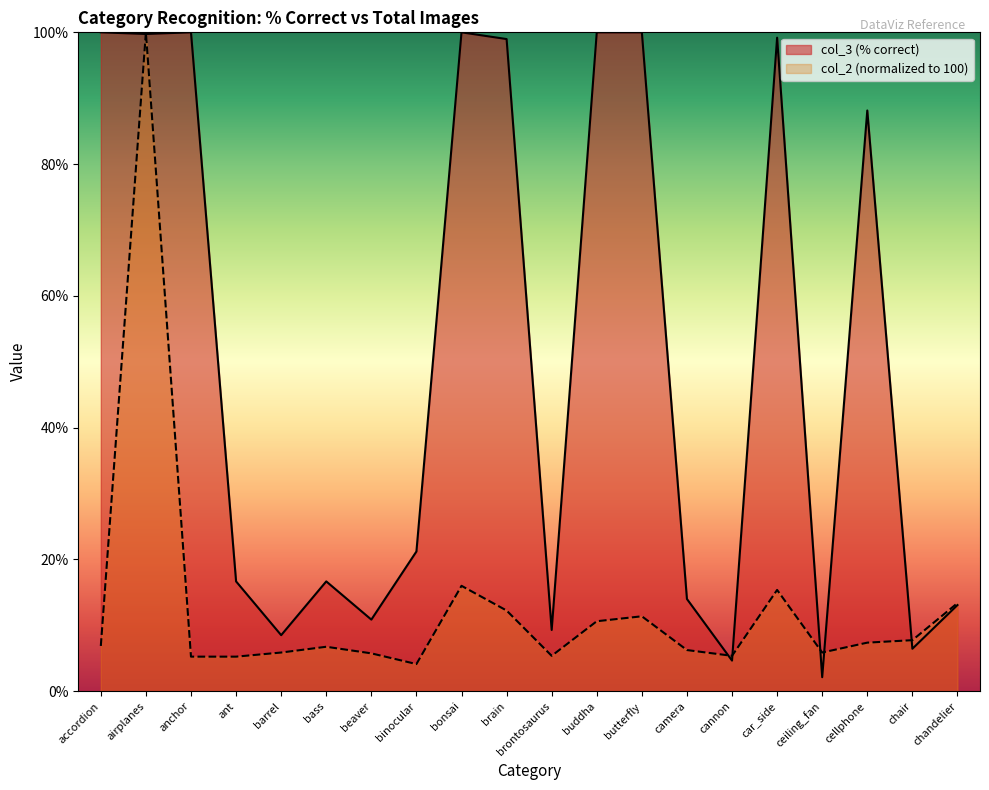

Reading left to right, extract all data points from this chart.

col_3 (% correct): accordion=100.0	airplanes=99.8	anchor=100.0	ant=16.7	barrel=8.5	bass=16.7	beaver=10.9	binocular=21.2	bonsai=100.0	brain=99.0	brontosaurus=9.3	buddha=100.0	butterfly=100.0	camera=14.0	cannon=4.7	car_side=99.2	ceiling_fan=2.1	cellphone=88.1	chair=6.5	chandelier=13.1
col_2 (total): accordion=6.9	airplanes=100.0	anchor=5.2	ant=5.2	barrel=5.9	bass=6.8	beaver=5.8	binocular=4.1	bonsai=16.0	brain=12.2	brontosaurus=5.4	buddha=10.6	butterfly=11.4	camera=6.2	cannon=5.4	car_side=15.4	ceiling_fan=5.9	cellphone=7.4	chair=7.8	chandelier=13.4